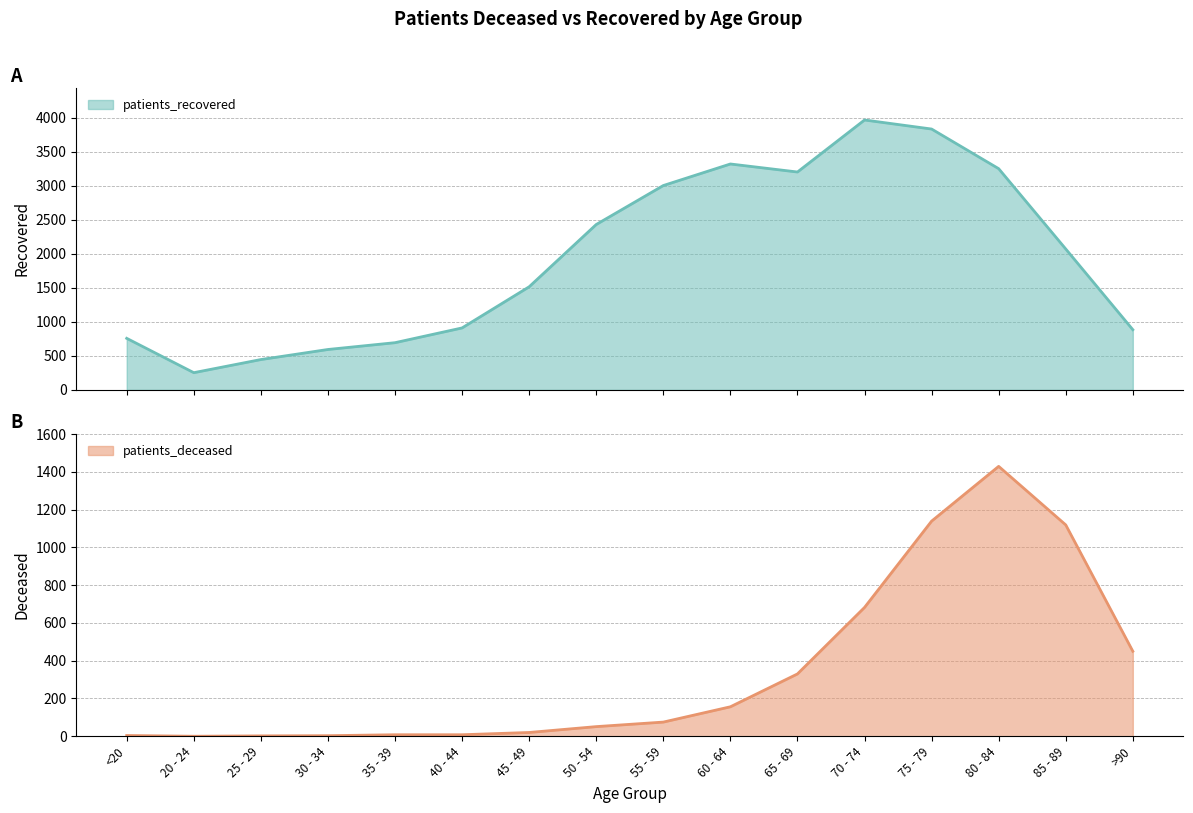

What is the value of the patients_deceased point at the 3rd from the left?

2